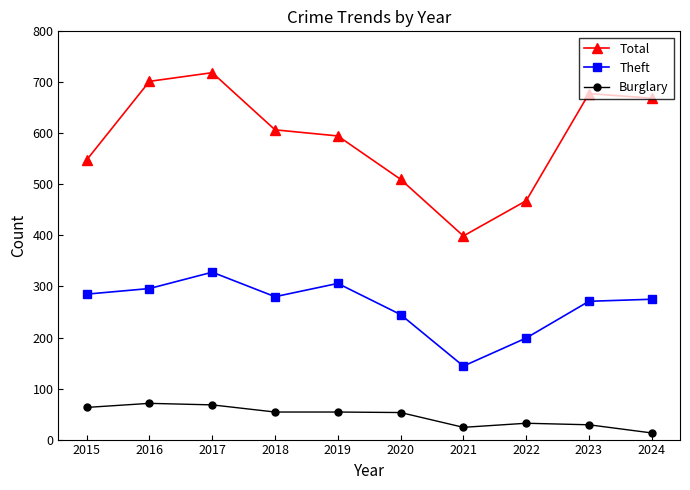

At which label does Theft first exceed 280?

2015